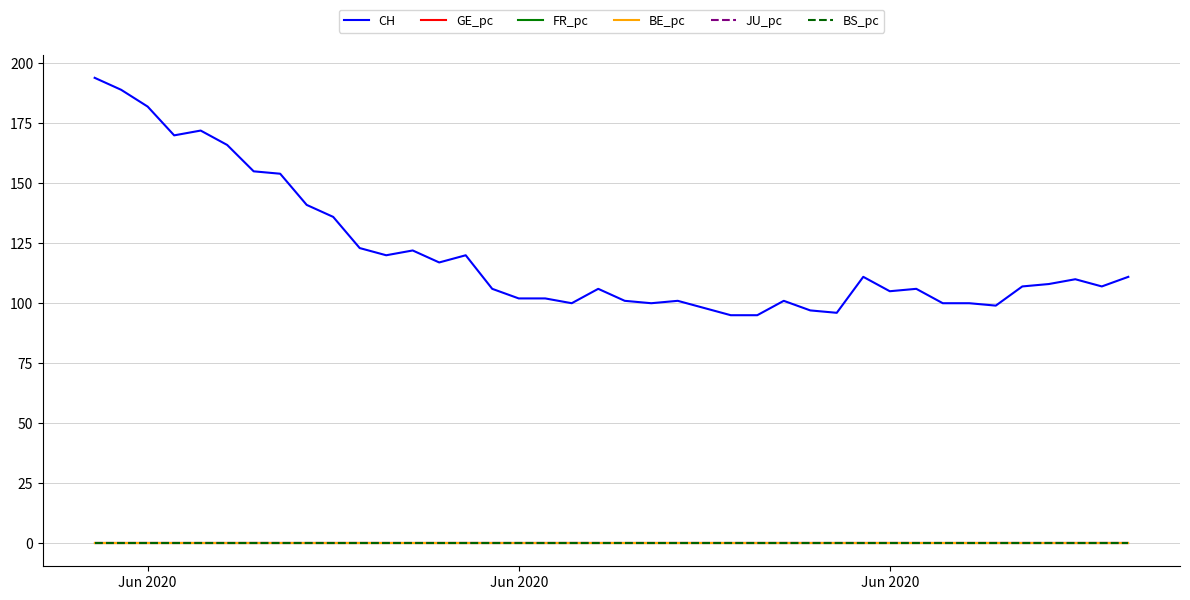

Which series has the largest total across all categories?

CH